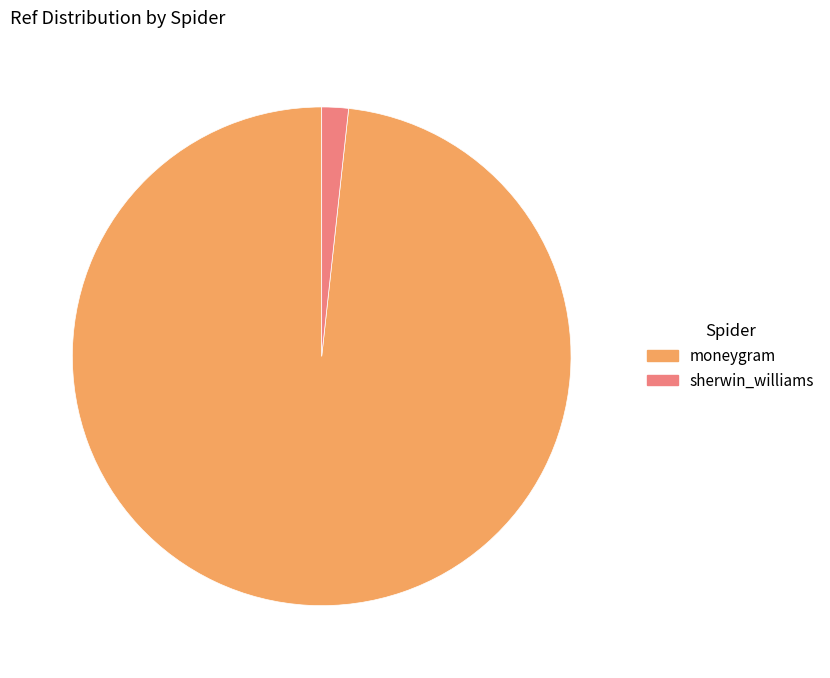

What is the majority slice?

moneygram